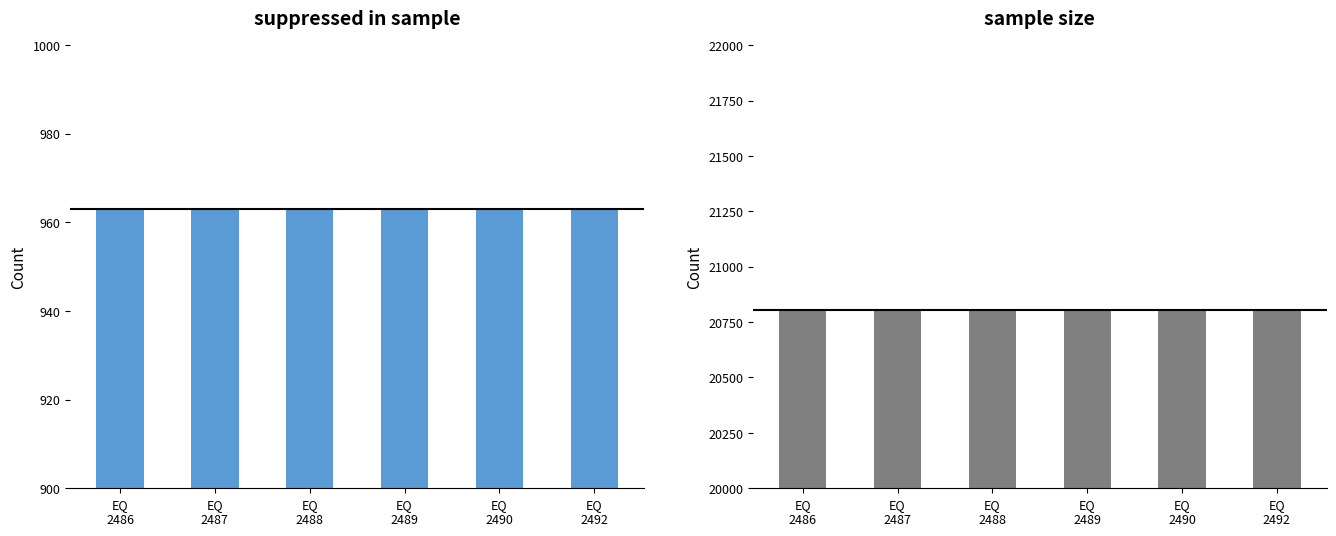

Rank the categories by suppressed in sample value from lowest to highest.

EQ
2486, EQ
2487, EQ
2488, EQ
2489, EQ
2490, EQ
2492